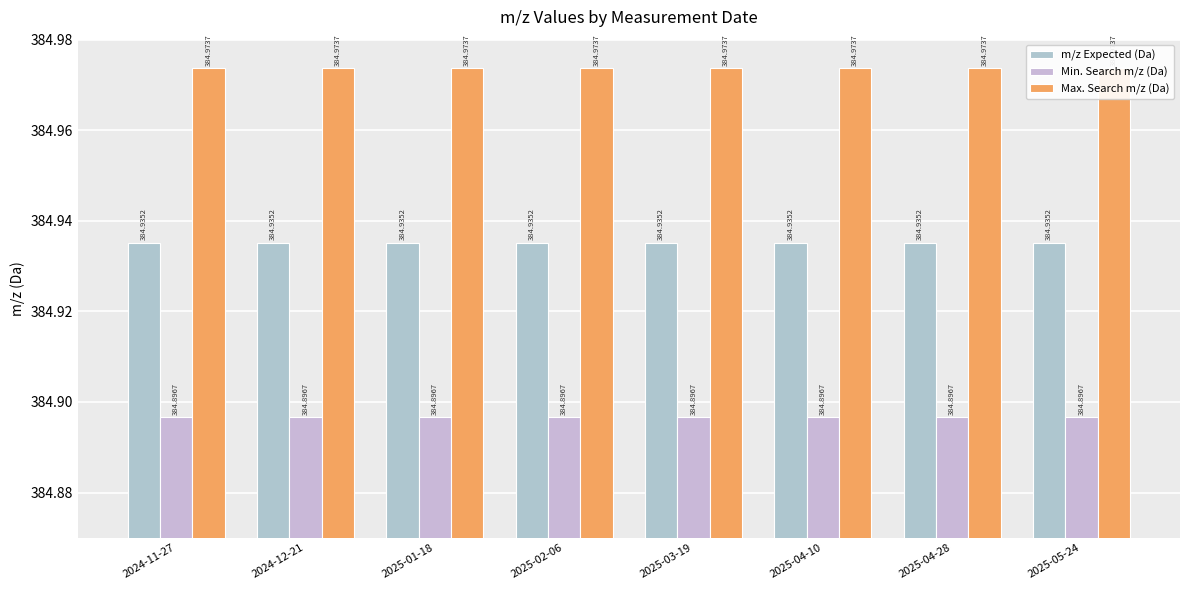

Between 2025-05-24 and 2025-03-19, which is larger?

2025-05-24